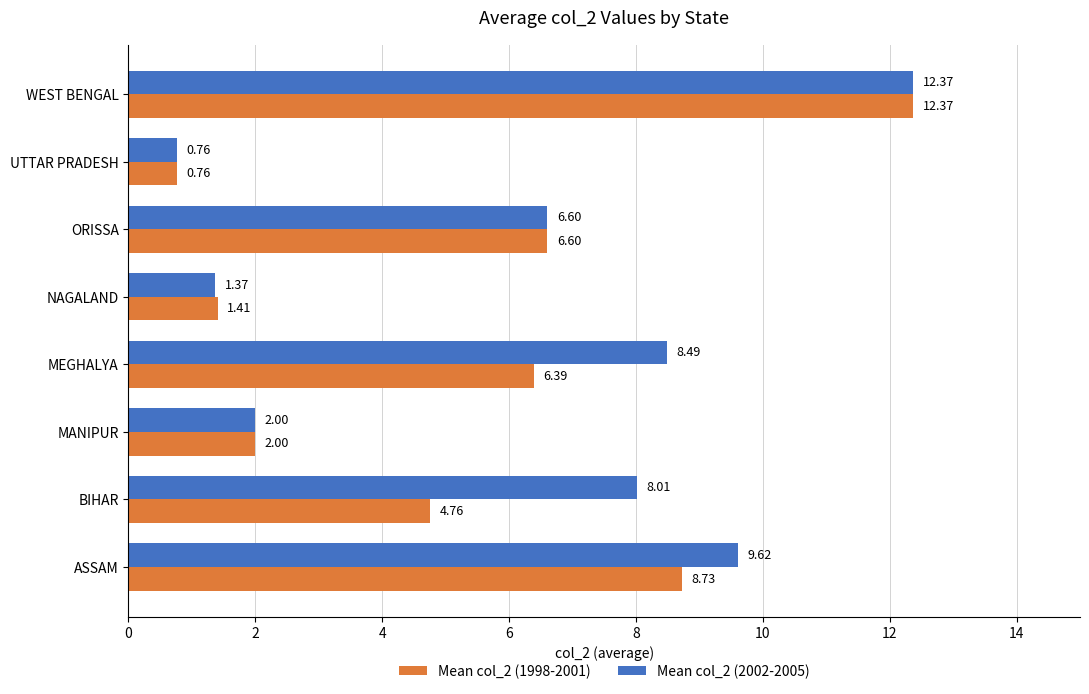

Rank the categories by Mean col_2 (1998-2001) value from highest to lowest.

WEST BENGAL, ASSAM, ORISSA, MEGHALYA, BIHAR, MANIPUR, NAGALAND, UTTAR PRADESH